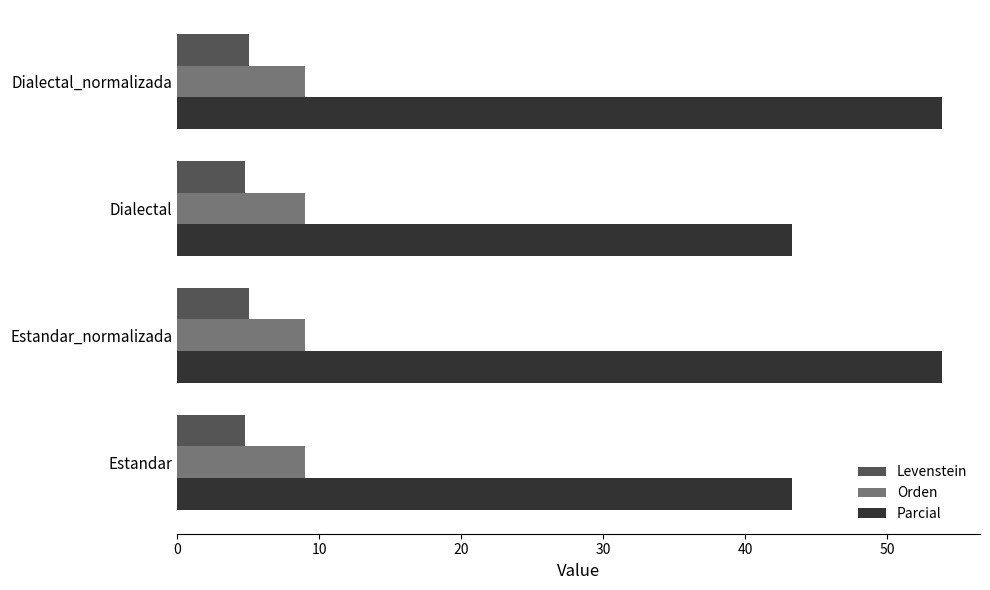

What is the average value of the Orden series?

9.0